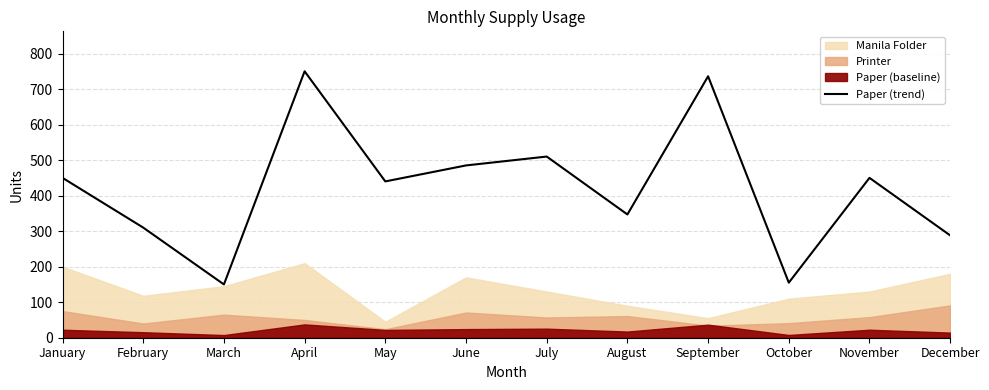

How many interior local valleys (lower than both neighbors) does the data have?

4